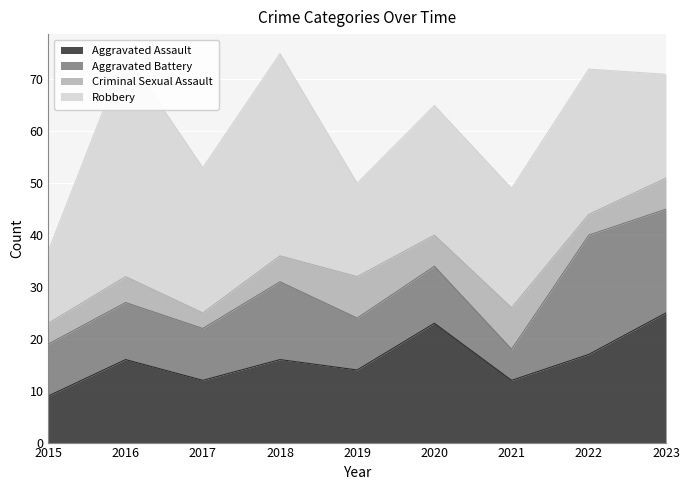

Is the value of Criminal Sexual Assault at 2020 greater than the value of Robbery at 2017?

No